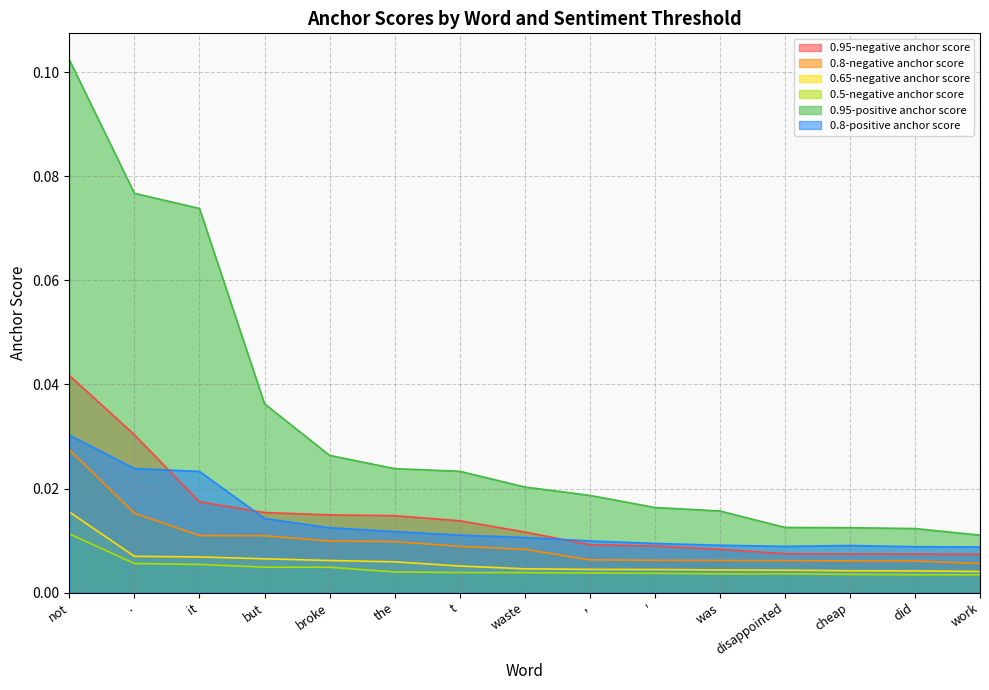

The 0.8-negative anchor score series shows 0.0 at ,. True or false?

False